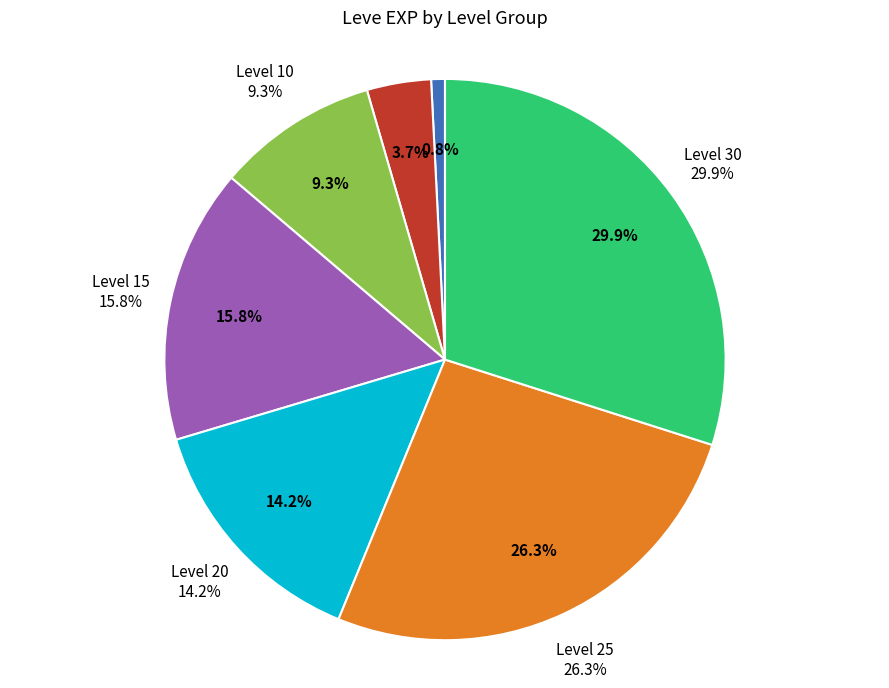

Is it true that 12 is 1% of the pie?

False